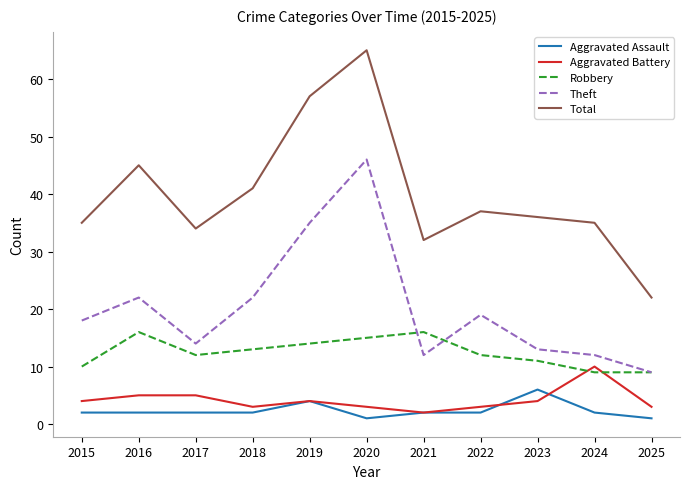

Between 2023 and 2025, which series saw the biggest shift?

Total